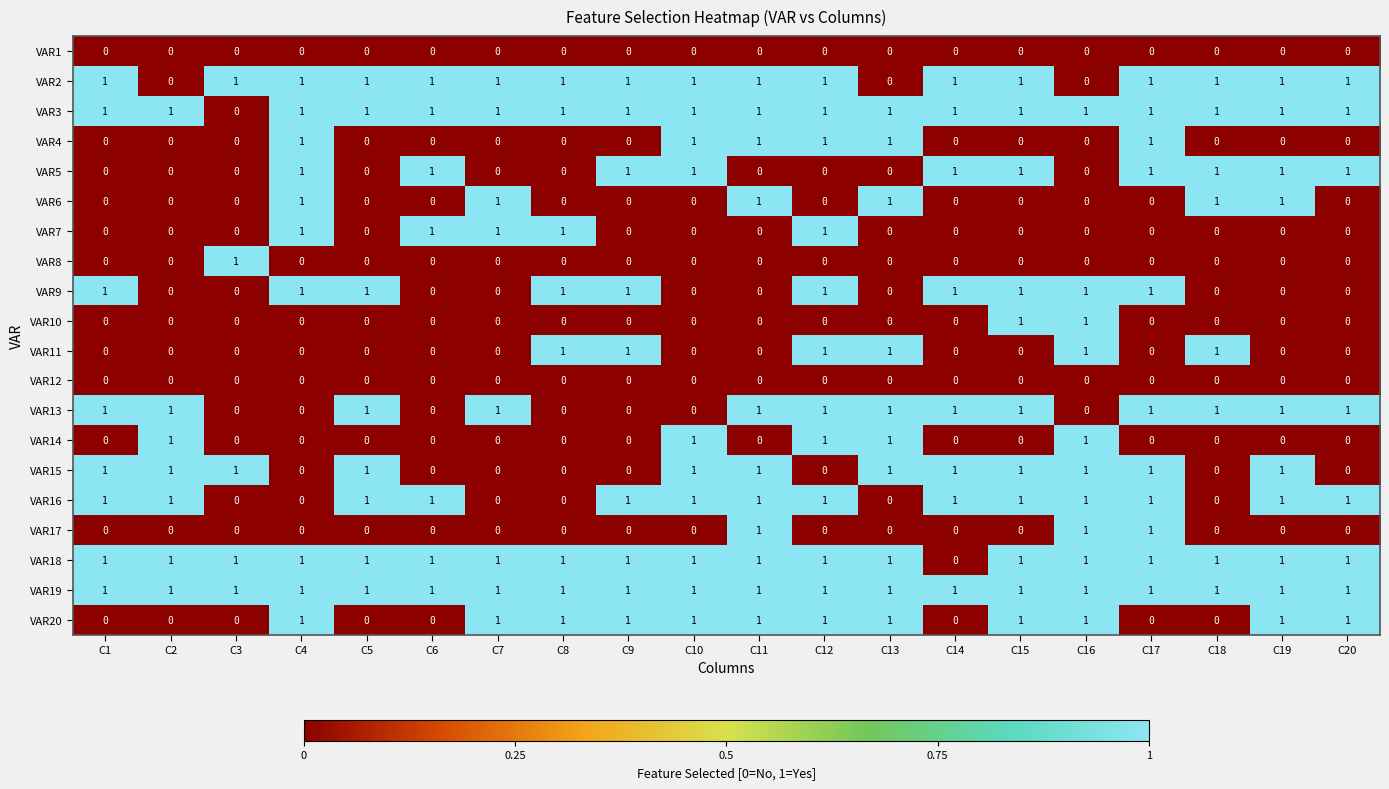

Count the VAR18 values in the range 1 to 2.

19